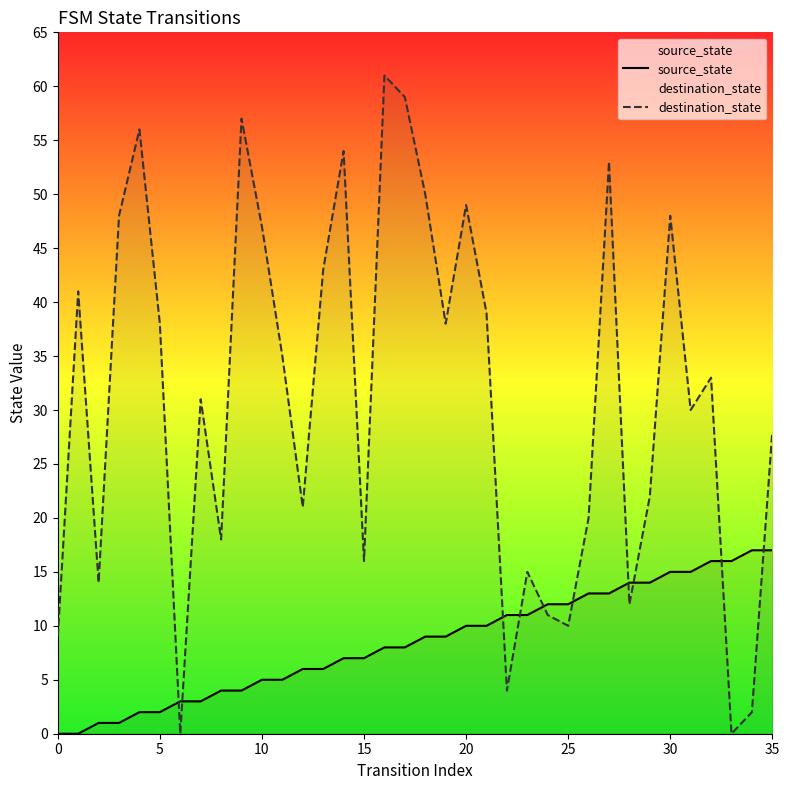

What are all the series names shown in the legend?

source_state, destination_state